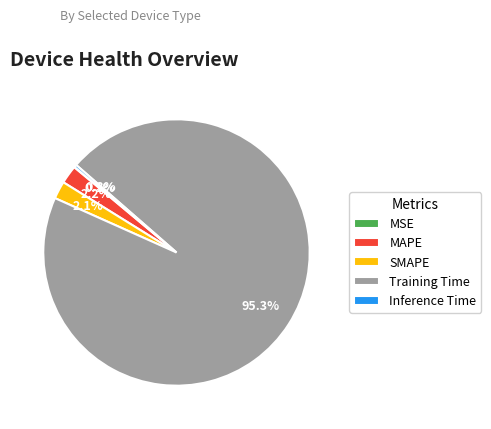

What percentage is NOT represented by Inference Time?

99.7%